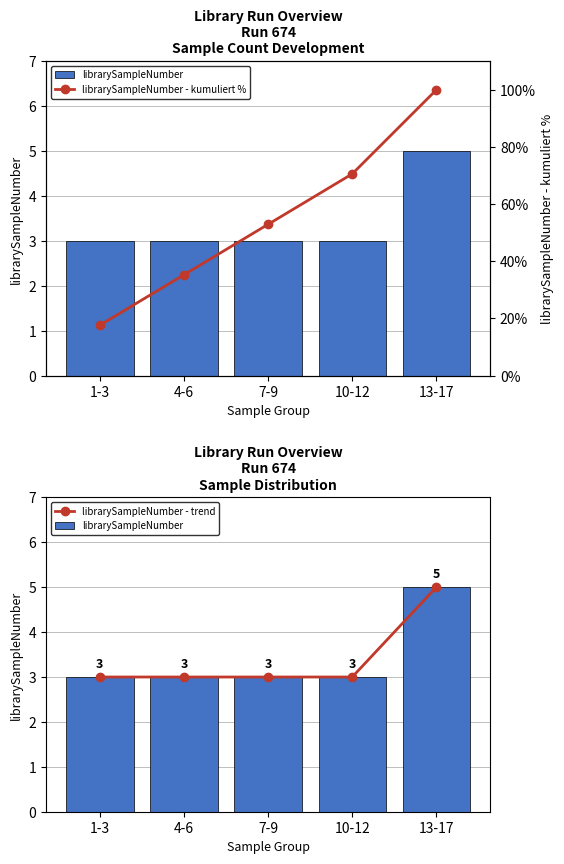

Does the chart contain any negative values?

No